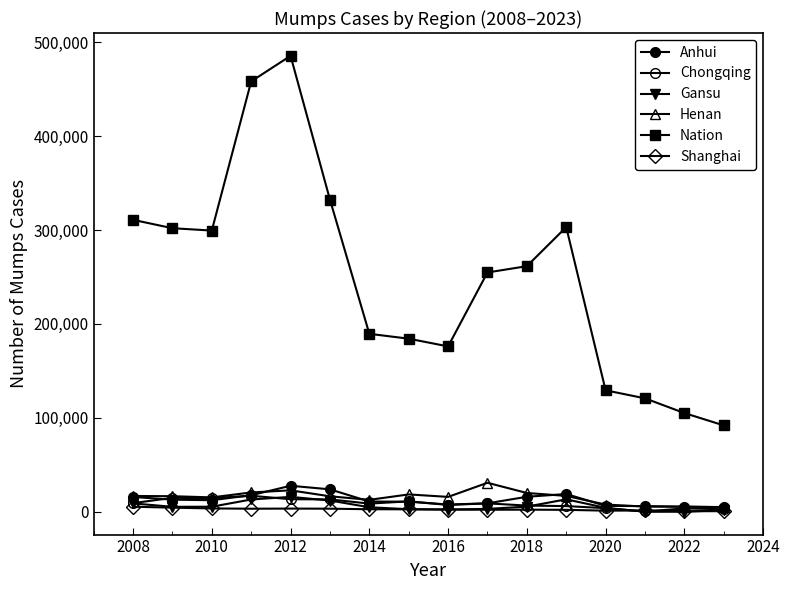

Does the chart display data point markers on the line(s)?

Yes